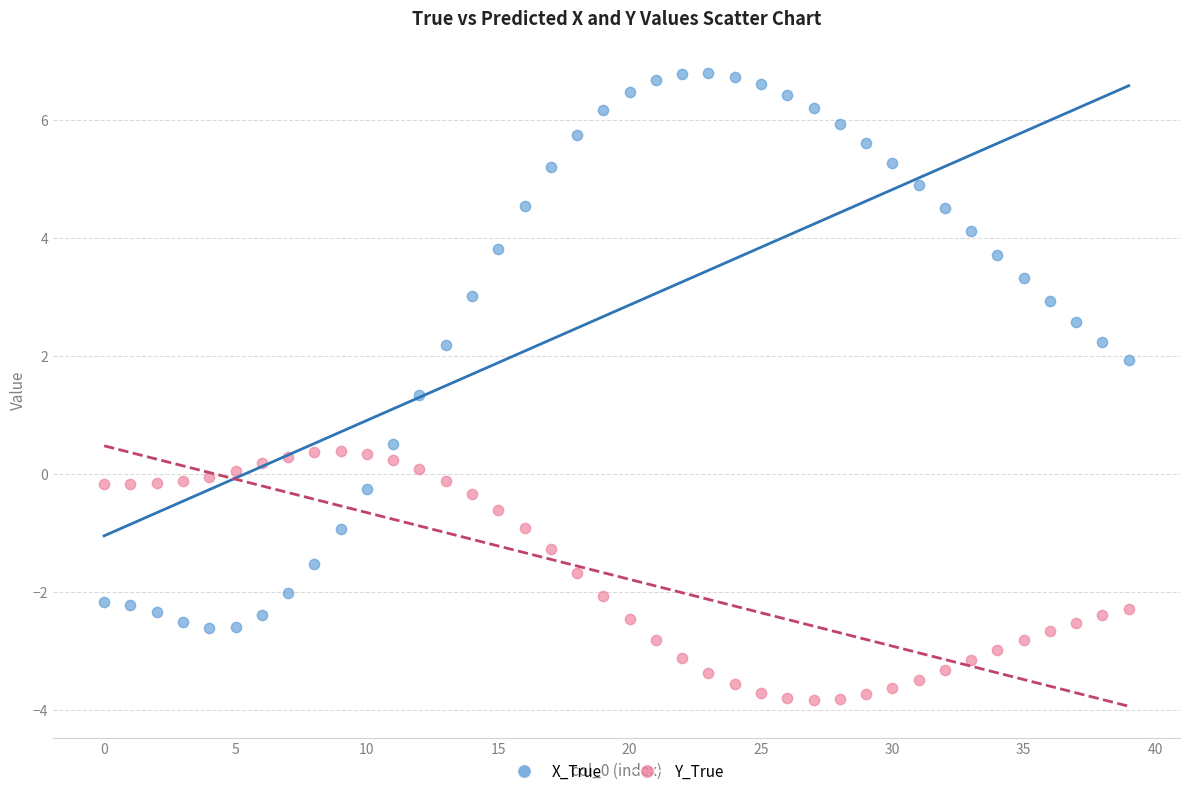

Which series reaches the maximum Y coordinate?

X_True